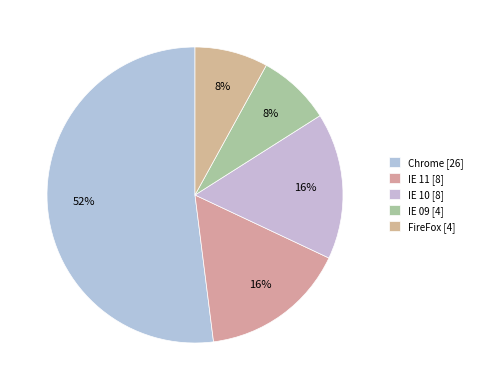

How many segments does this pie chart have?

5